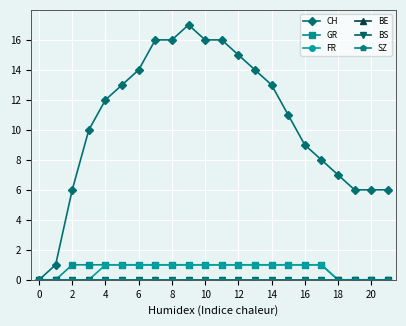

True or false: FR and GR cross at least once.

False